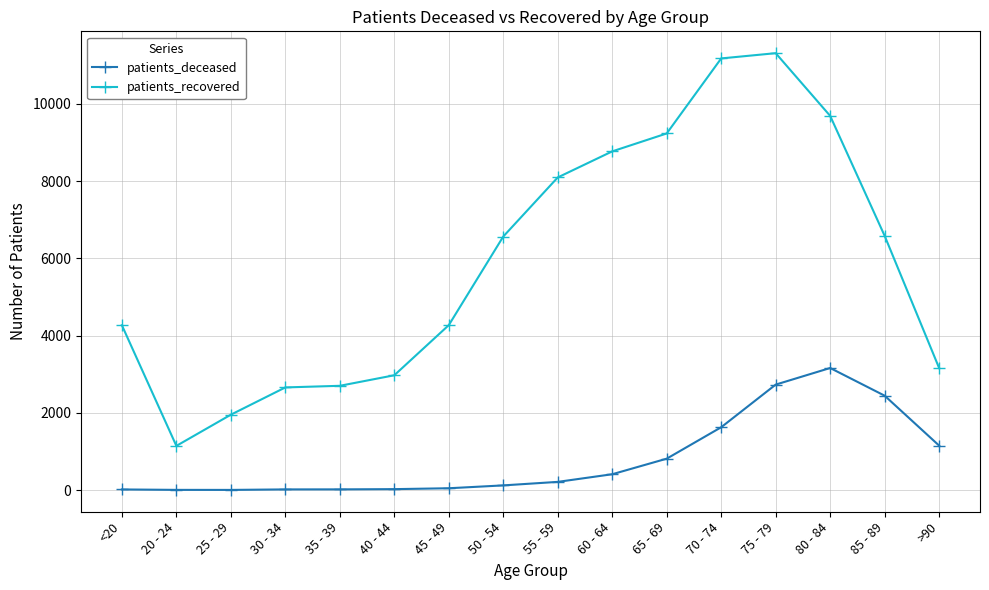

Which category has the highest value in the patients_recovered series?

75 - 79